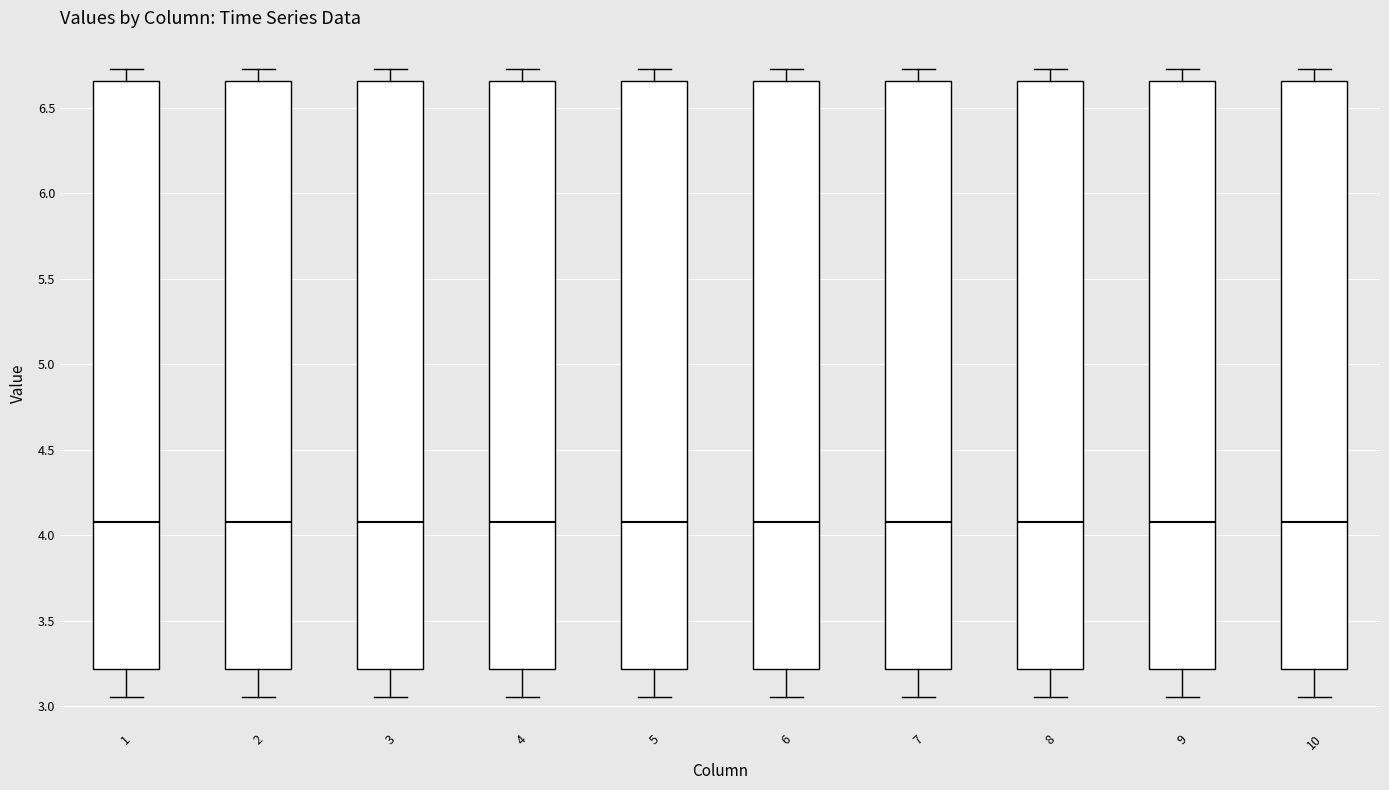

Reading left to right, transcribe this box plot: for each box, give where its median line is, the range the box spans, and where its two whiskers end, as read against the y-axis. The values are not printed on the chart, so give them approximately, as read against the axis.

1: median 4.10, box 3.20 to 6.65, whiskers 3.05 to 6.75
2: median 4.10, box 3.20 to 6.65, whiskers 3.05 to 6.75
3: median 4.10, box 3.20 to 6.65, whiskers 3.05 to 6.75
4: median 4.10, box 3.20 to 6.65, whiskers 3.05 to 6.75
5: median 4.10, box 3.20 to 6.65, whiskers 3.05 to 6.75
6: median 4.10, box 3.20 to 6.65, whiskers 3.05 to 6.75
7: median 4.10, box 3.20 to 6.65, whiskers 3.05 to 6.75
8: median 4.10, box 3.20 to 6.65, whiskers 3.05 to 6.75
9: median 4.10, box 3.20 to 6.65, whiskers 3.05 to 6.75
10: median 4.10, box 3.20 to 6.65, whiskers 3.05 to 6.75